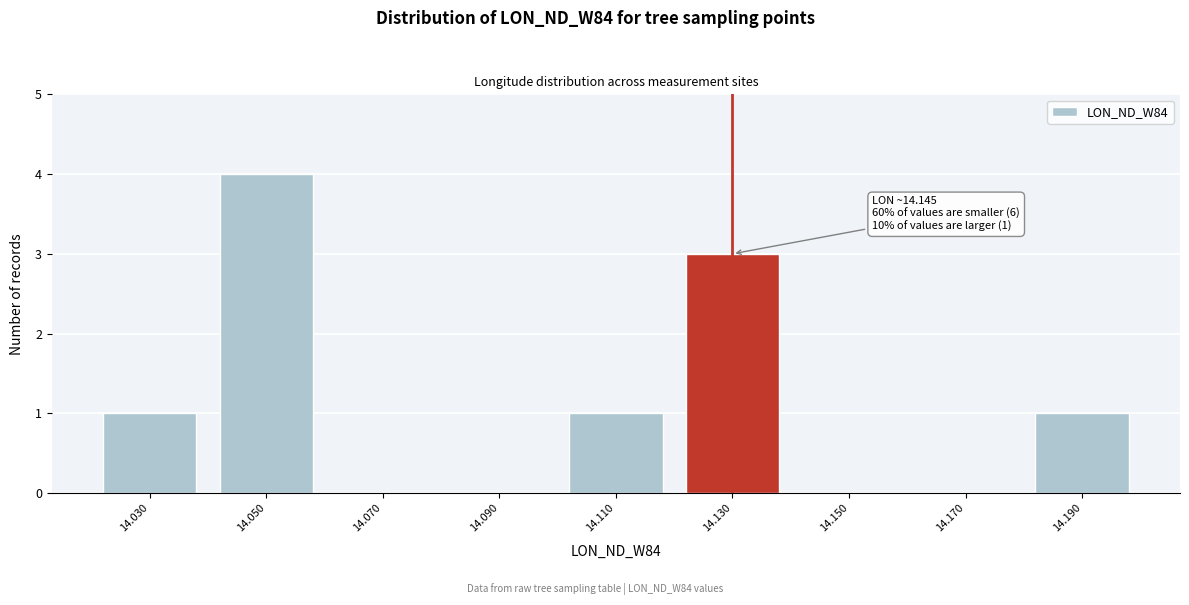

Reading left to right, extract all data points from this chart.

14.030=1	14.050=4	14.070=0	14.090=0	14.110=1	14.130=3	14.150=0	14.170=0	14.190=1